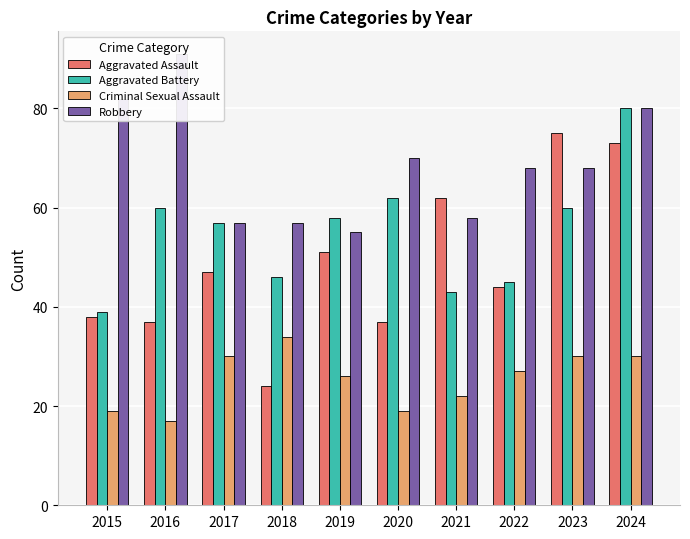

Which category has the highest value in the Aggravated Assault series?

2023